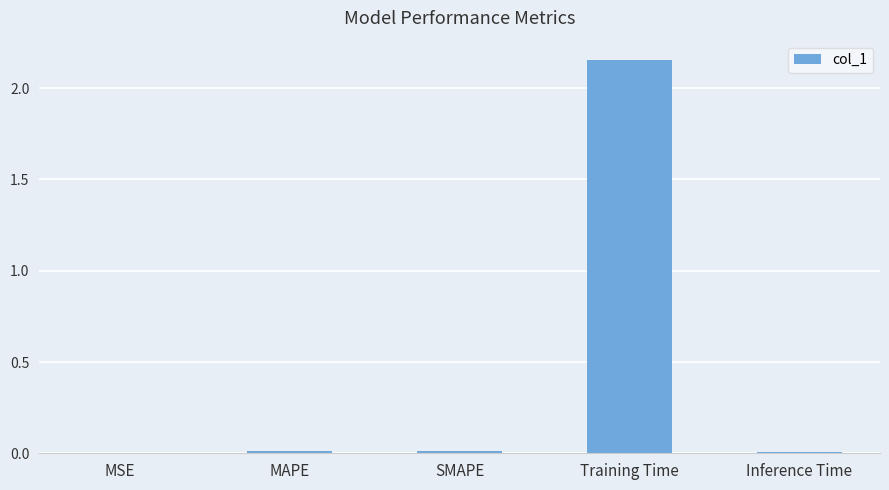

True or false: the data shows 3.2 at Training Time.

False